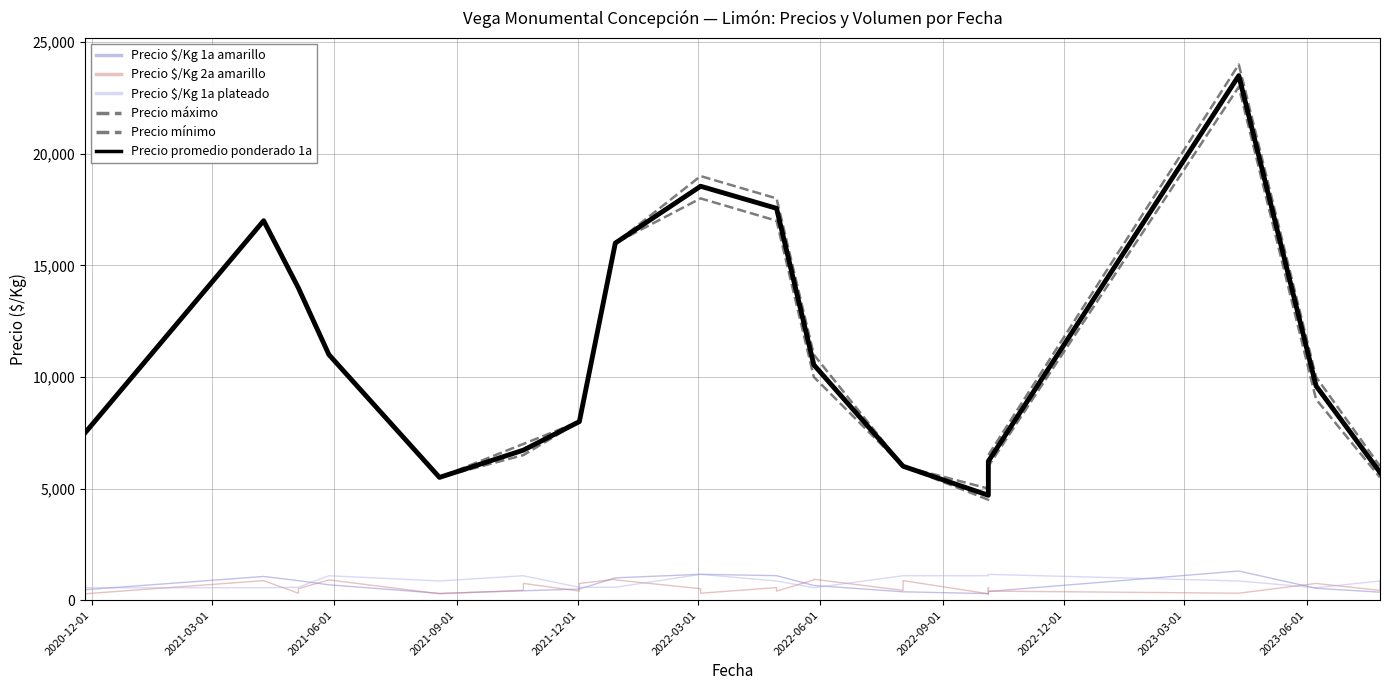

In Precio $/Kg 1a amarillo, how many points are higher than both neighbors (excluding endpoints)?

2